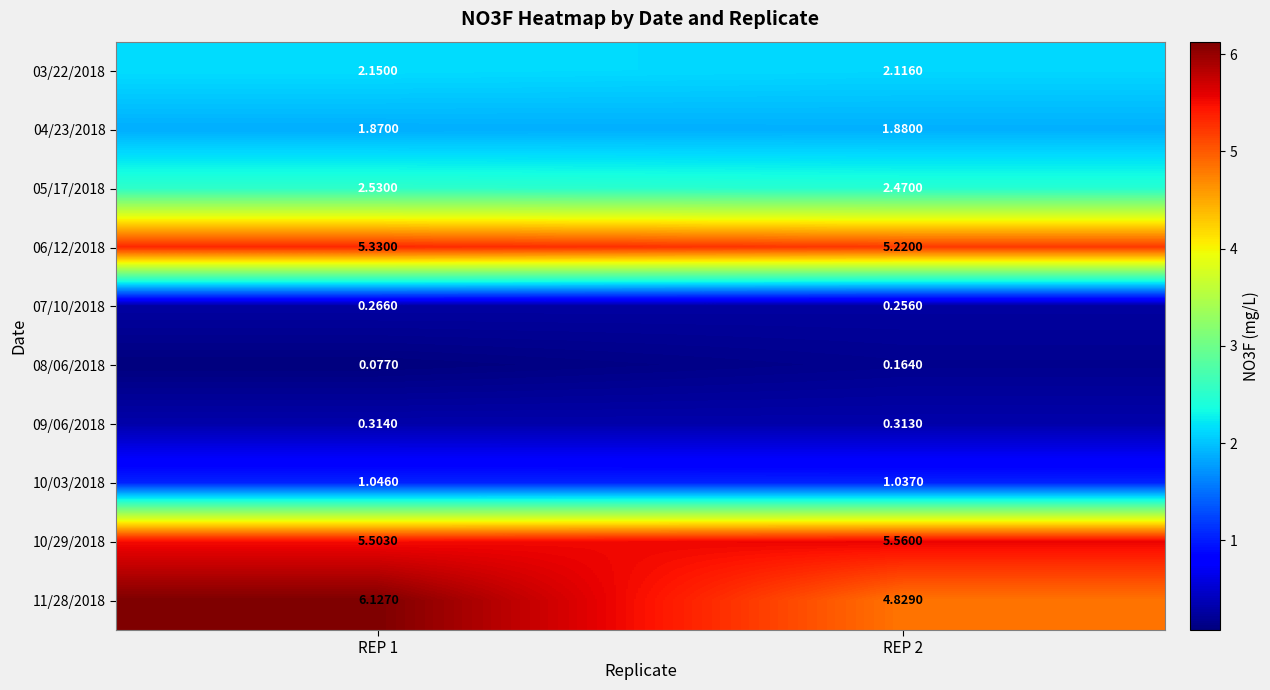

Which series changed the most between REP 1 and REP 2?

11/28/2018